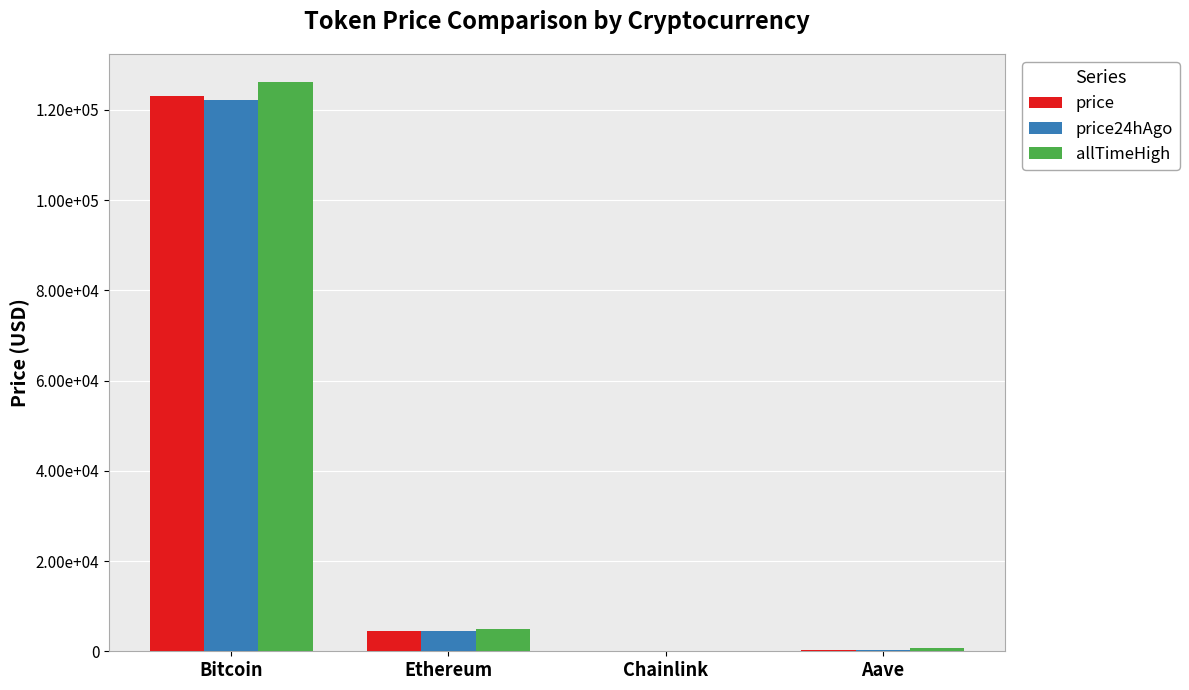

Between Bitcoin and Chainlink, which series saw the biggest shift?

allTimeHigh